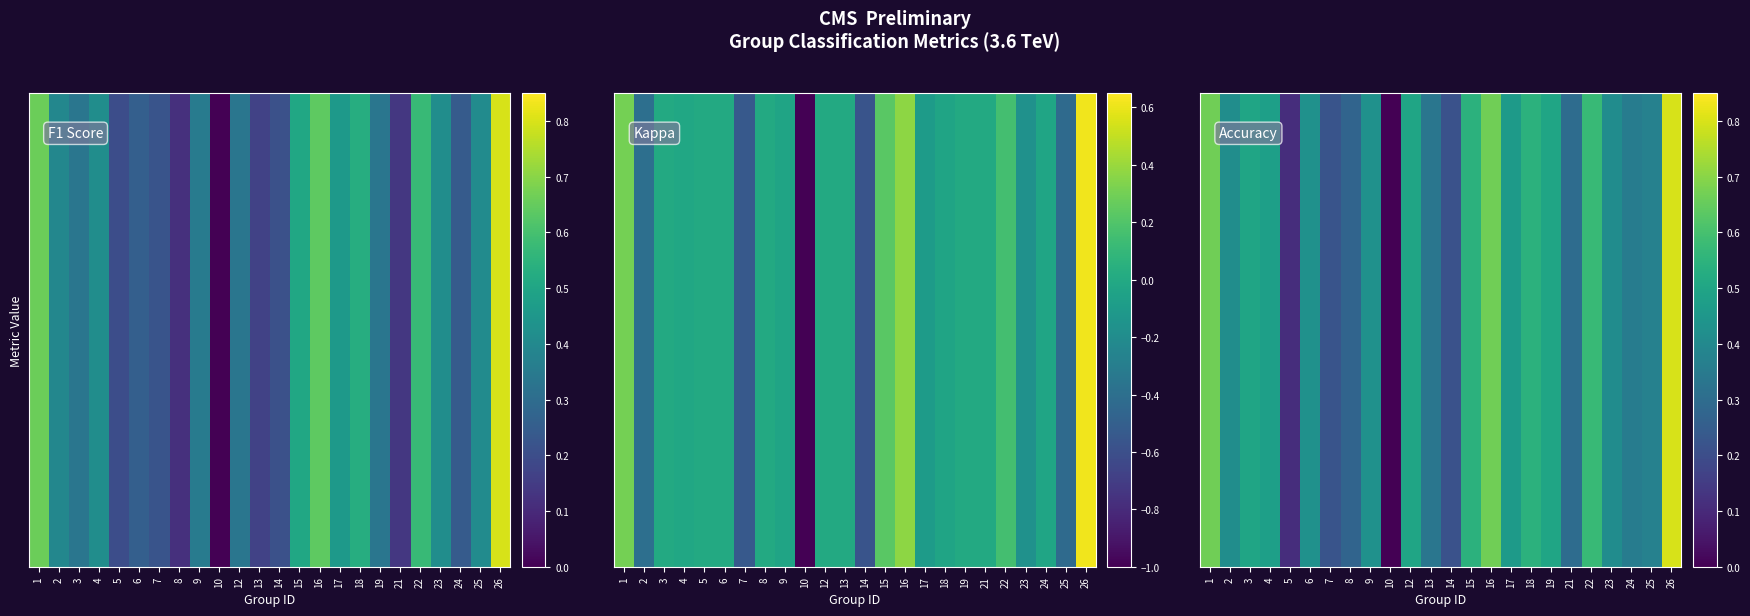

Where is the data nearest to the value 0?

10